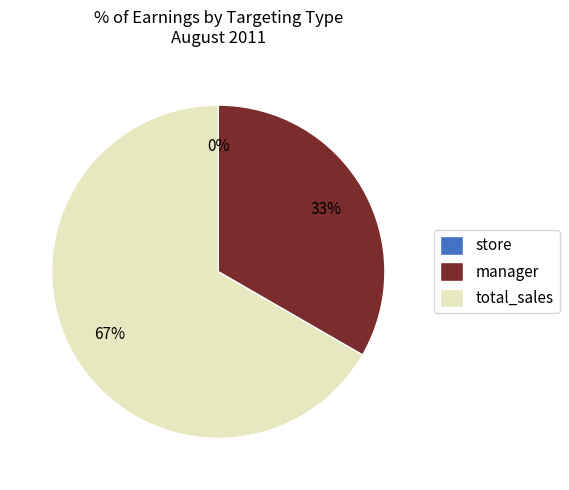

Rank the categories by value from lowest to highest.

store, manager, total_sales